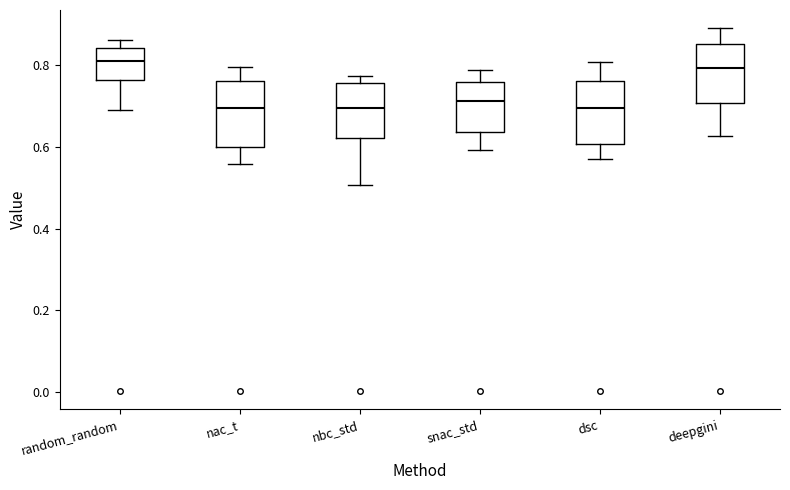

Where is the lower edge of the box for random_random on the y-axis? The values are not printed on the chart, so give them approximately, as read against the axis.

0.76